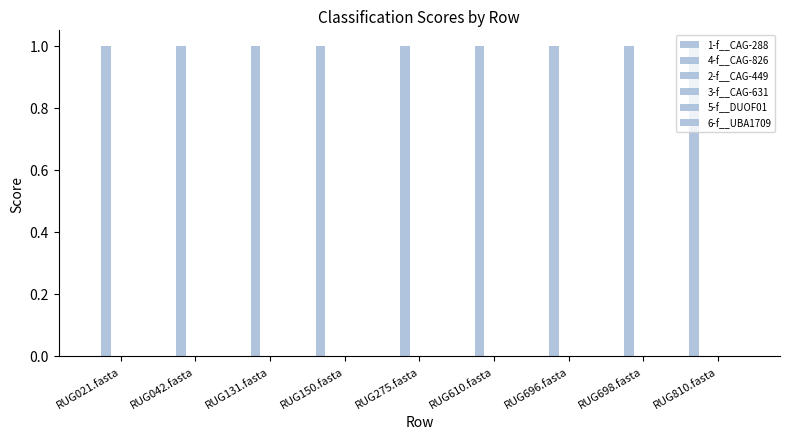

Reading left to right, extract all data points from this chart.

1-f__CAG-288: 0	0	0	1	0	0	0	0	1
4-f__CAG-826: 1	1	1	0	1	1	1	1	0
2-f__CAG-449: 0	0	0	0	0	0	0	0	0
3-f__CAG-631: 0	0	0	0	0	0	0	0	0
5-f__DUOF01: 0	0	0	0	0	0	0	0	0
6-f__UBA1709: 0	0	0	0	0	0	0	0	0